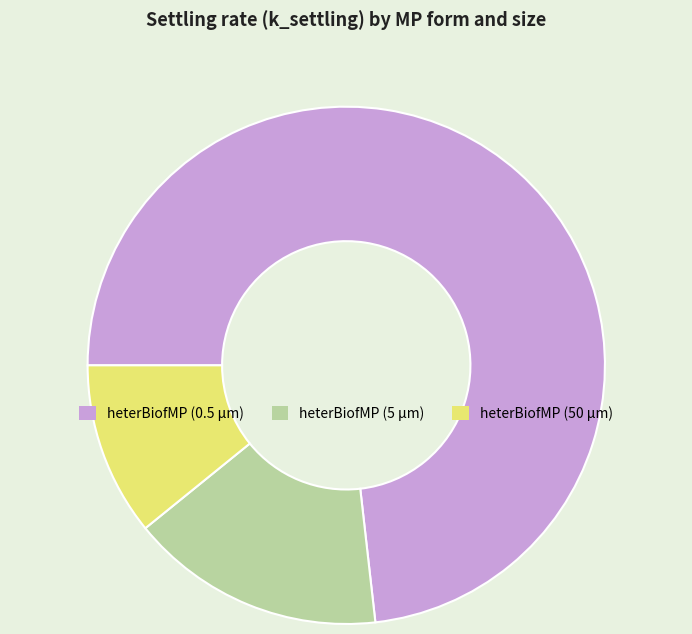

Is there a majority slice in this chart?

Yes